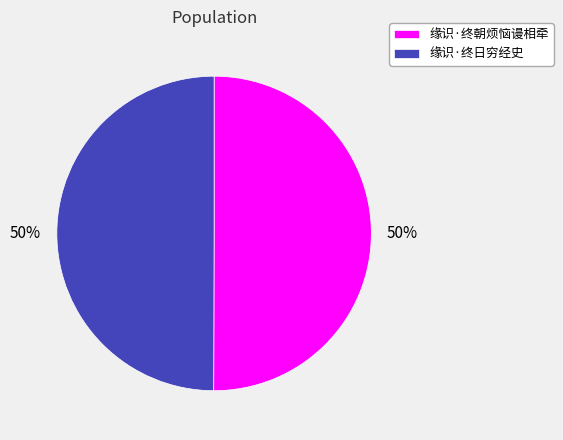

To the nearest percent, what is the average slice percentage?

50%